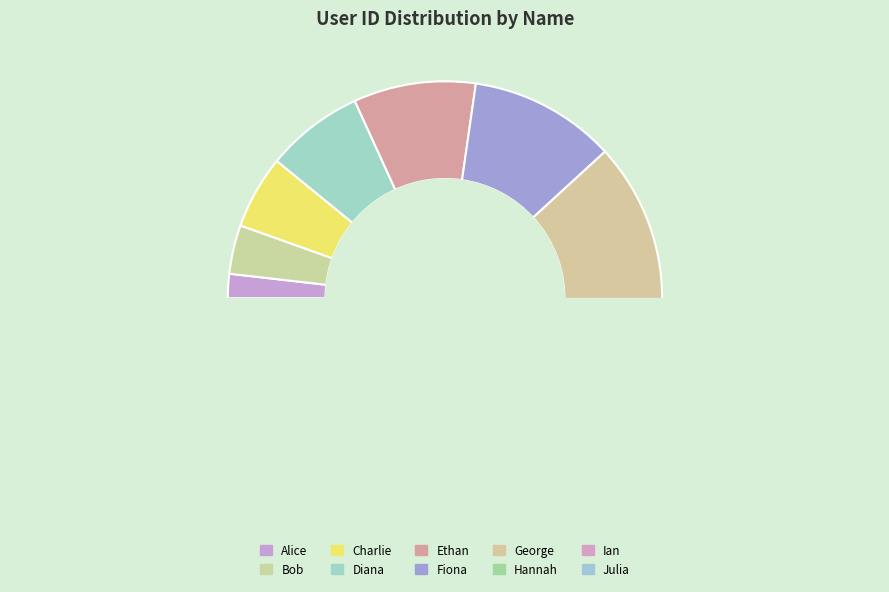

What is the change in value from Hannah to Julia?

+2